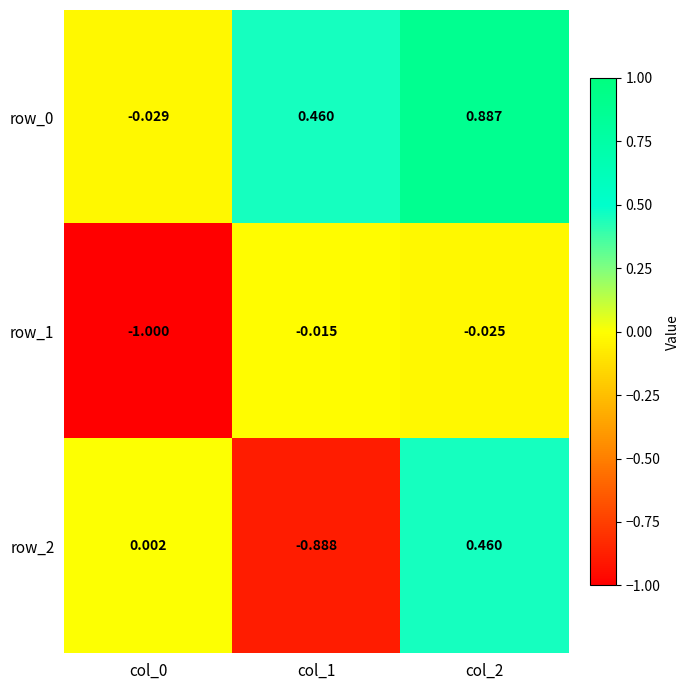

Is the value of row_1 at col_1 greater than the value of row_2 at col_2?

No